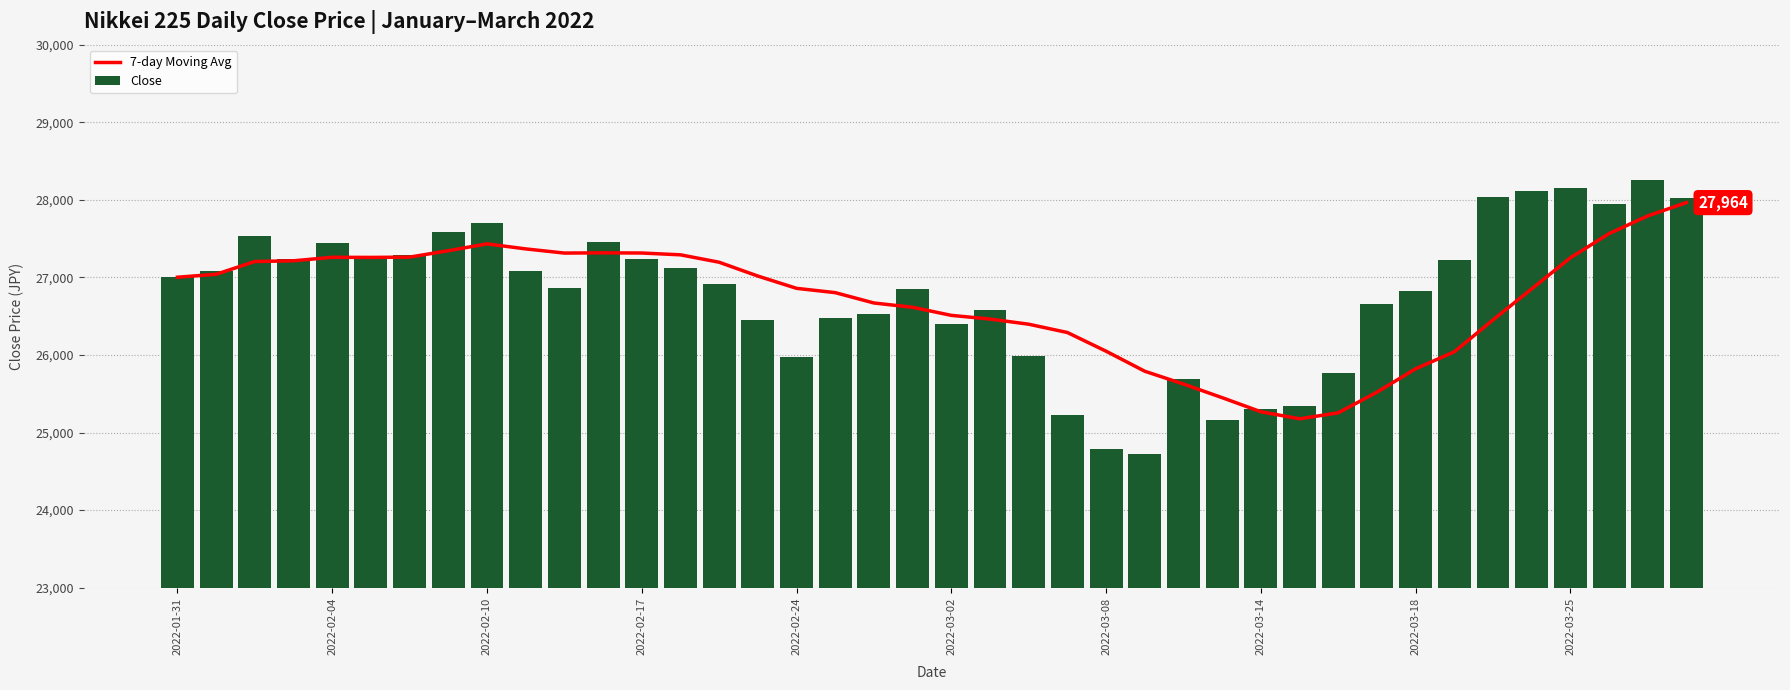

What is the maximum value shown in the chart?

28252.4